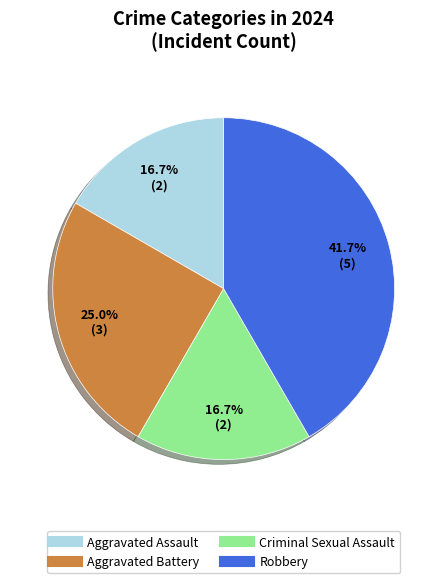

True or false: Robbery accounts for 42% of the total.

True